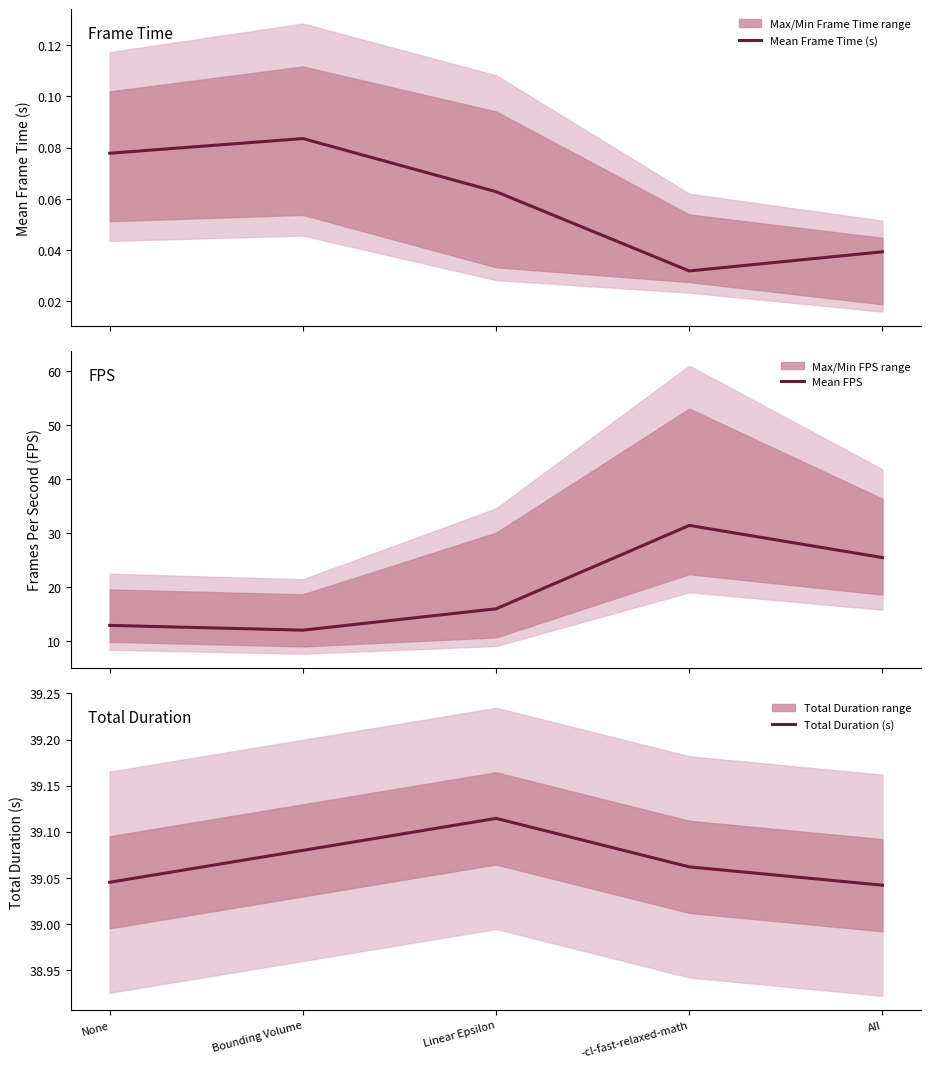

Reading left to right, what are all the values shown in this chart?

Mean Frame Time (s): 0.1	0.1	0.1	0.0	0.0
Mean FPS: 12.9	12.0	15.9	31.4	25.4
Total Duration (s): 39.0	39.1	39.1	39.1	39.0